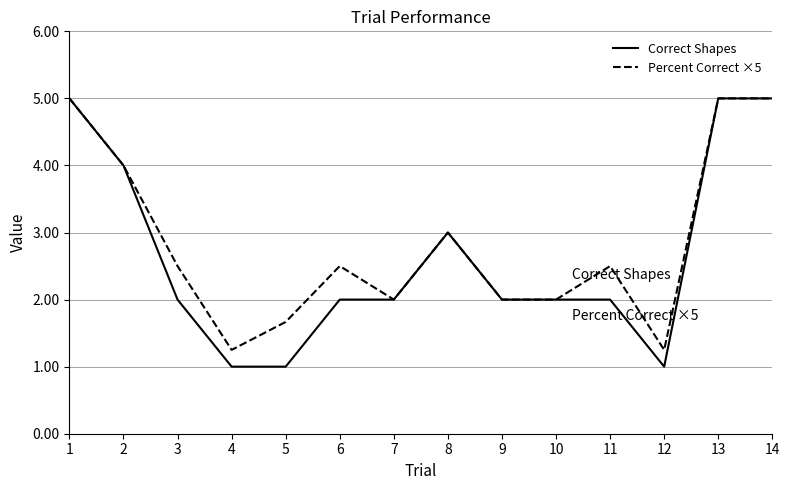

How many distinct data groups are displayed?

2